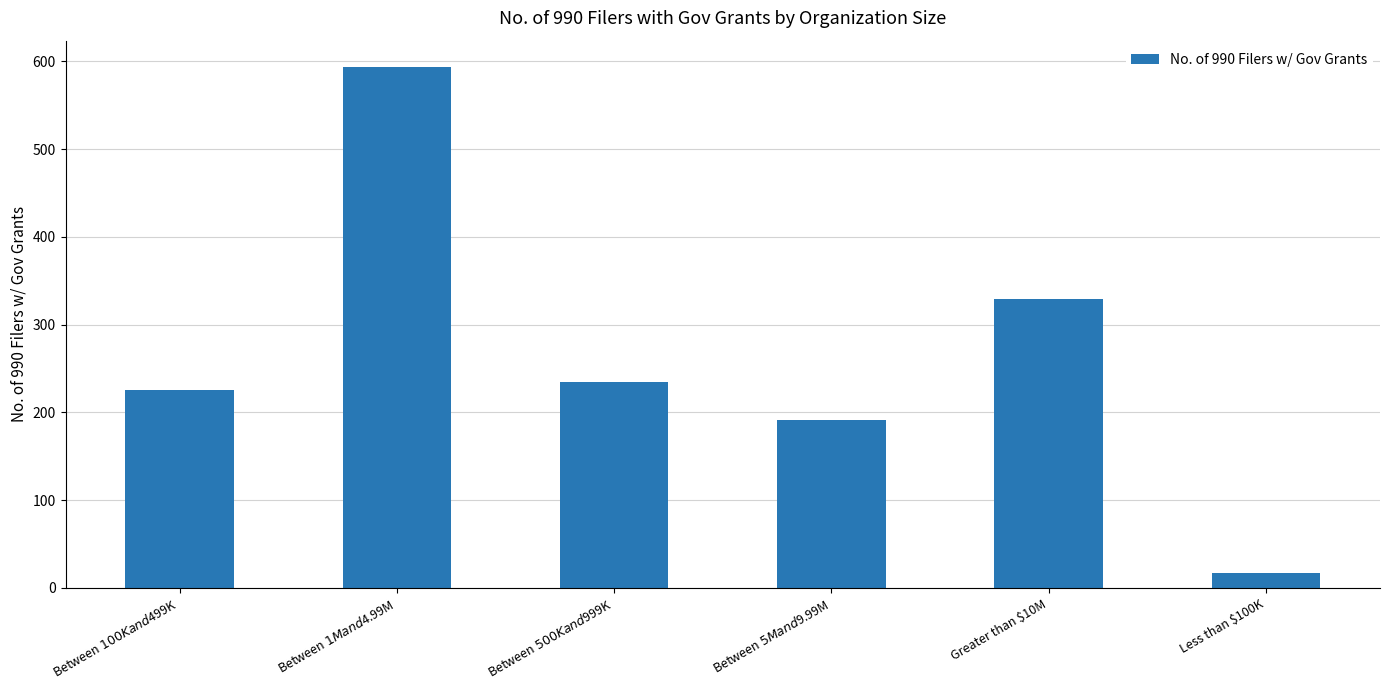

What is the value of the 5th bar from the left?

329